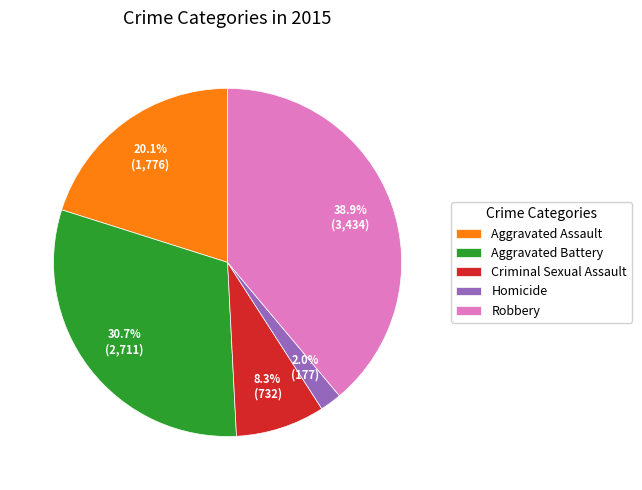

Which has a higher value, Homicide or Robbery?

Robbery